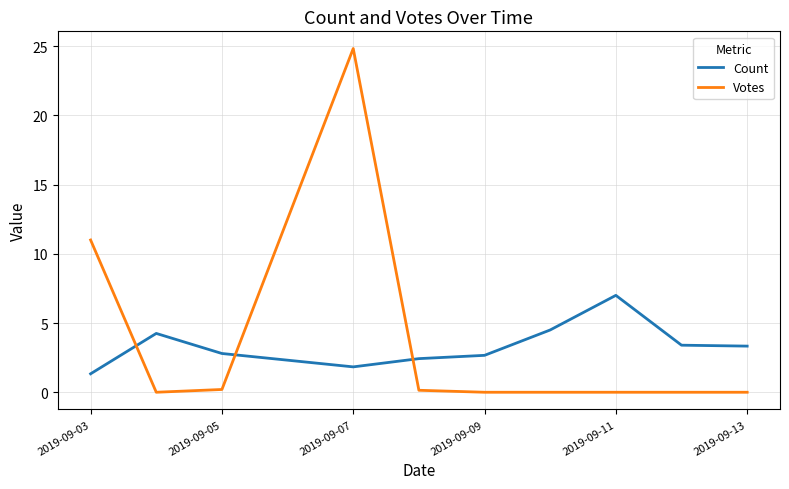

Which series has the largest range (max minus min)?

Votes